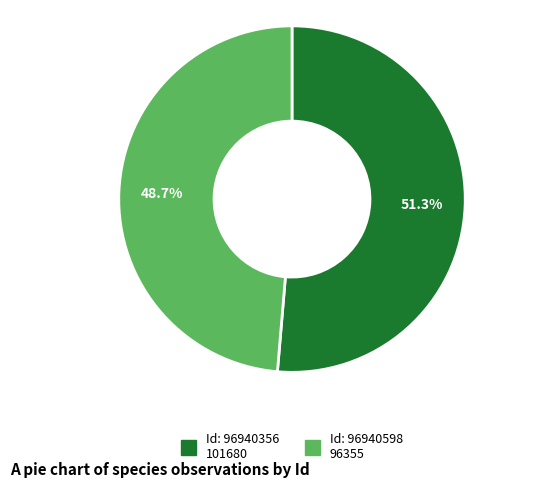

What is the majority slice?

96940356